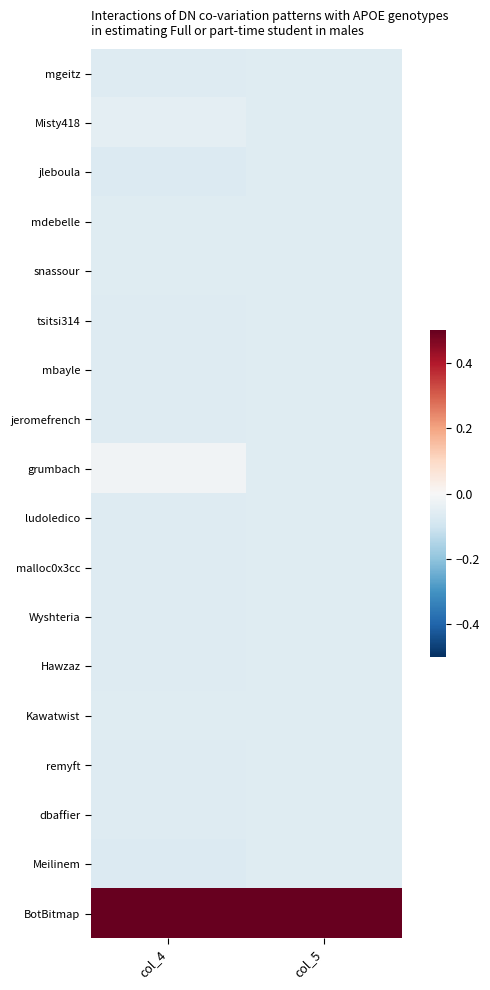

Rank the series at col_4 from highest to lowest value.

BotBitmap, grumbach, Misty418, snassour, mdebelle, Kawatwist, tsitsi314, mbayle, malloc0x3cc, dbaffier, remyft, jeromefrench, Hawzaz, mgeitz, ludoledico, Wyshteria, Meilinem, jleboula